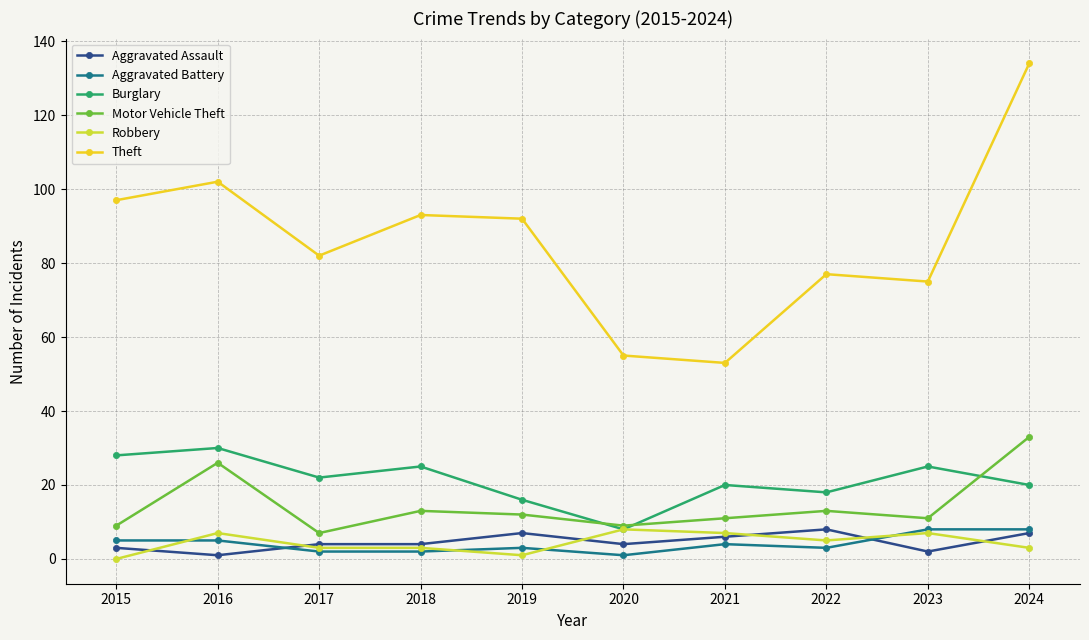

The Burglary series shows 9 at 2019. True or false?

False